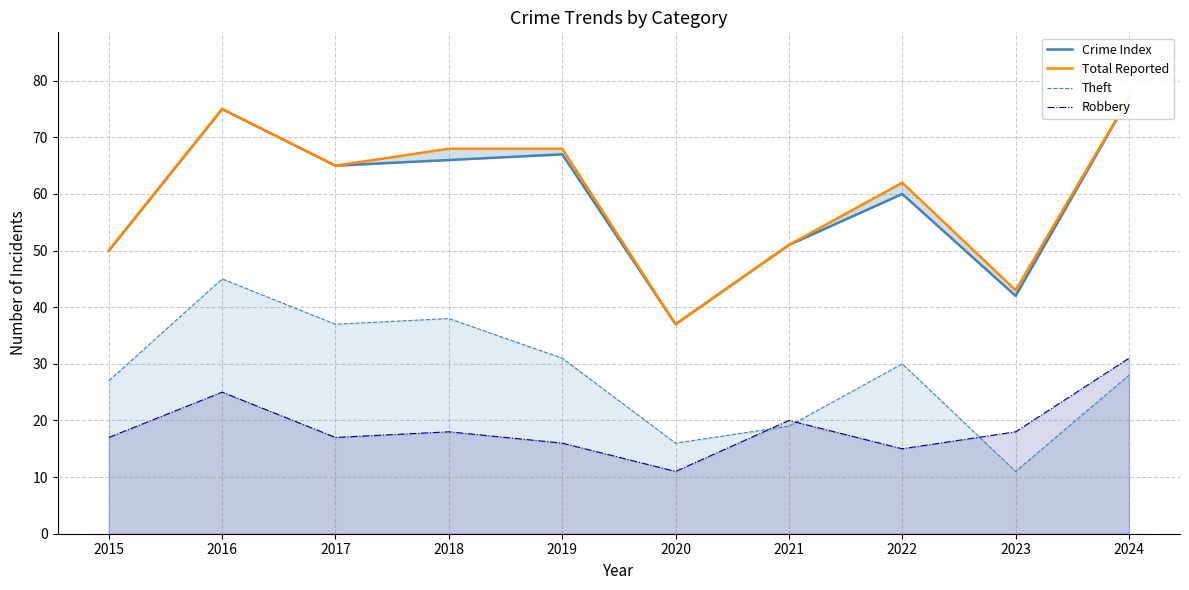

What is the sum of all Robbery values?

188